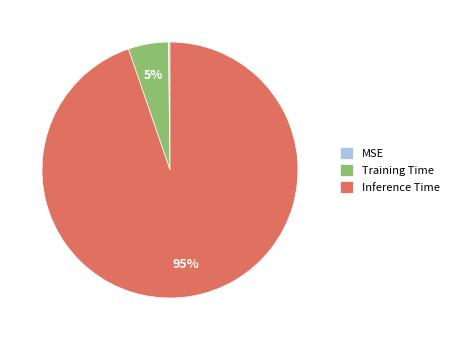

Does Inference Time account for over 50% of the chart?

Yes